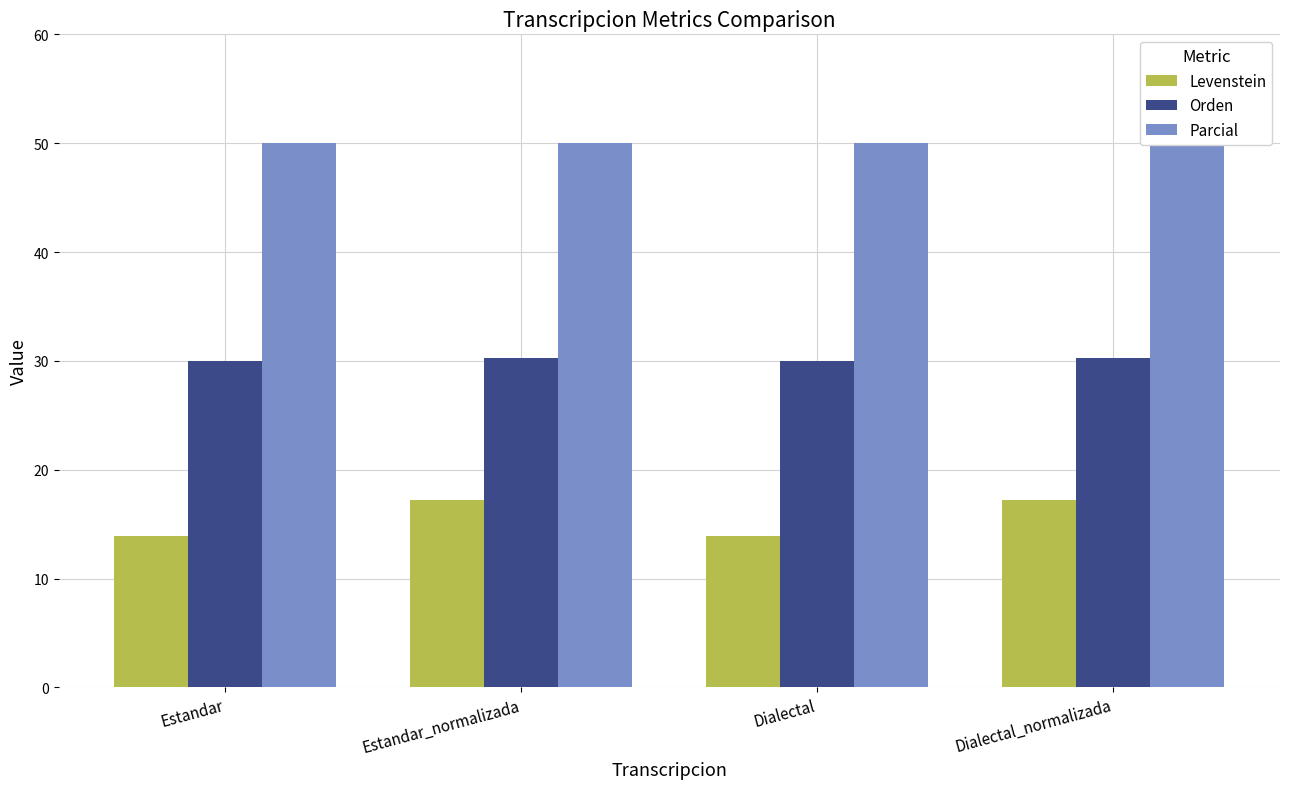

How many data points does each series have?

4